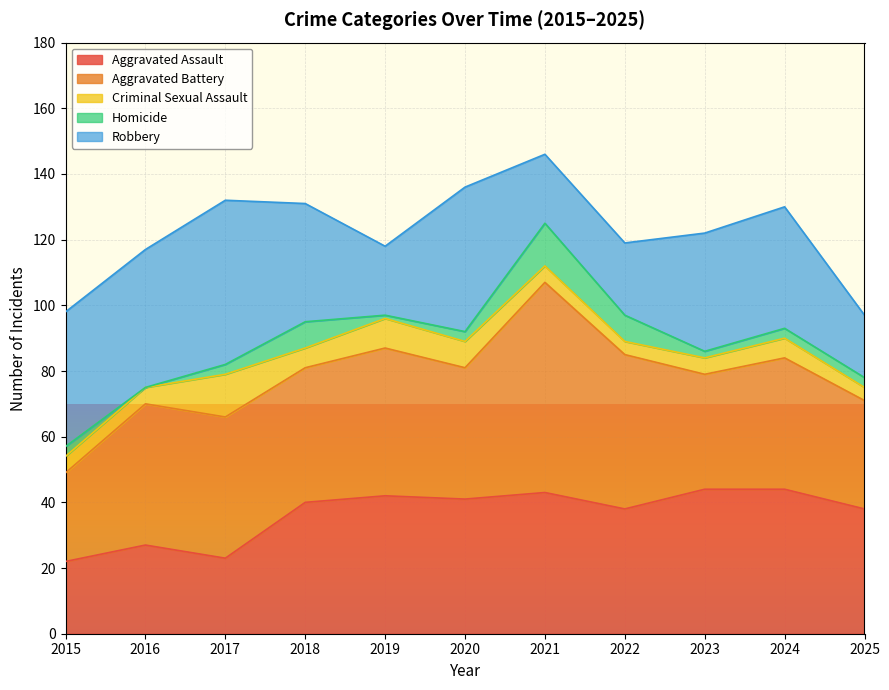

True or false: Homicide has a value of 21 at 2021.

False